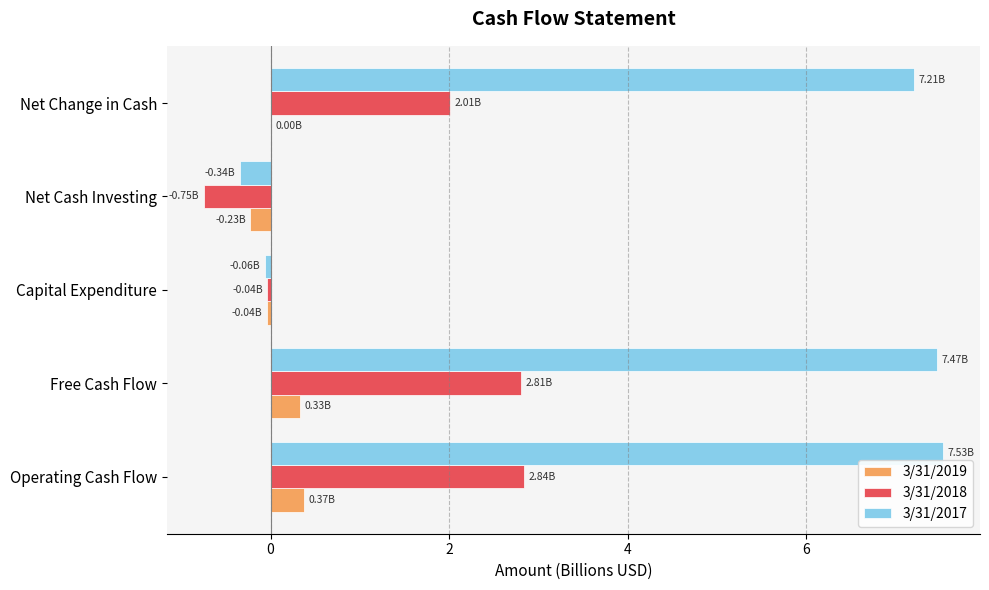

What is the sum of all 3/31/2017 values?

21.8